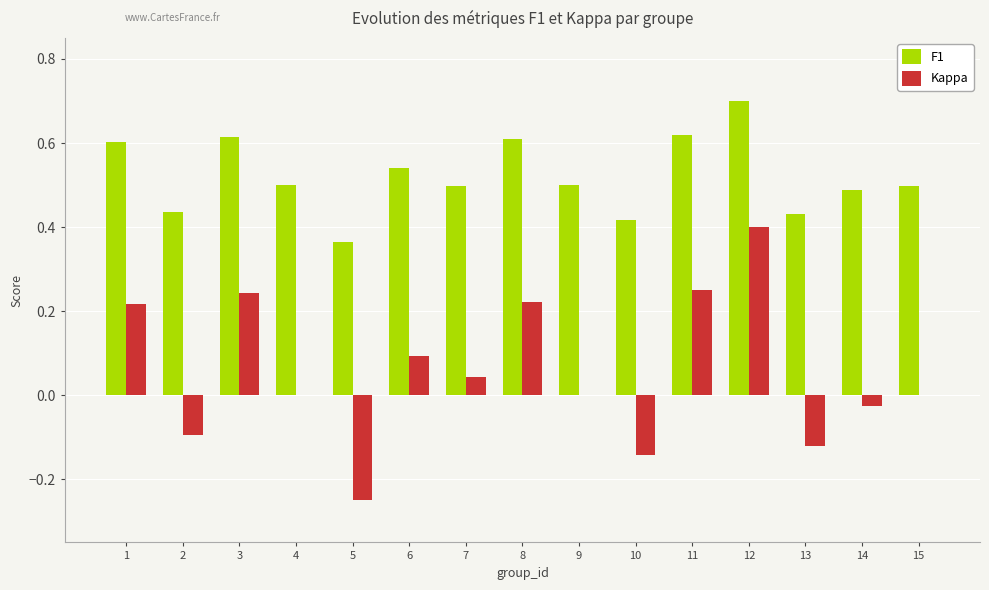

Which series changed the most between 6 and 14?

Kappa